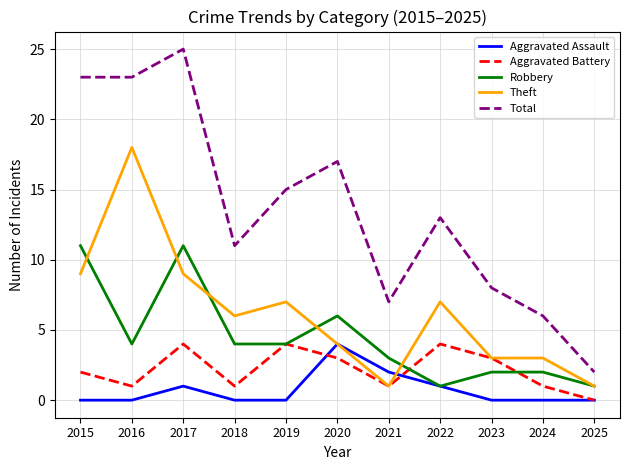

What is the total value across all series at 2022?

26